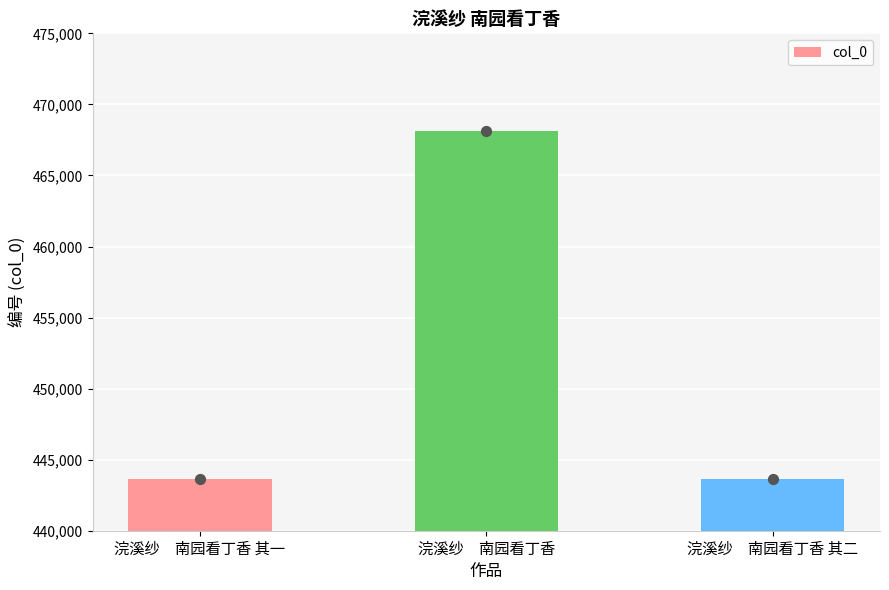

What is the change in value from 浣溪纱　南园看丁香 其一 to 浣溪纱　南园看丁香 其二?

+1